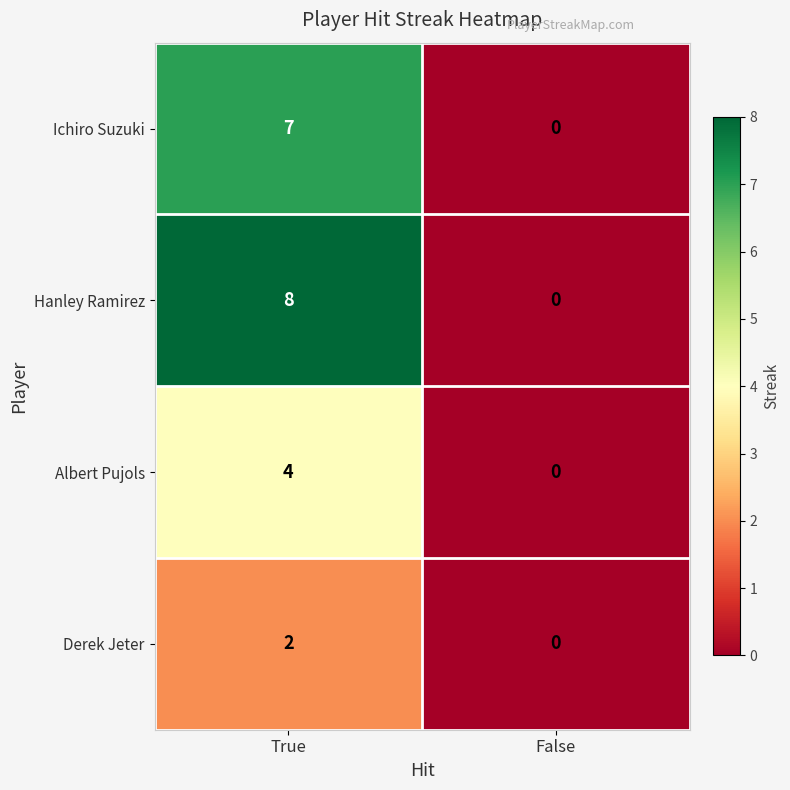

Which series has the largest total across all categories?

Hanley Ramirez